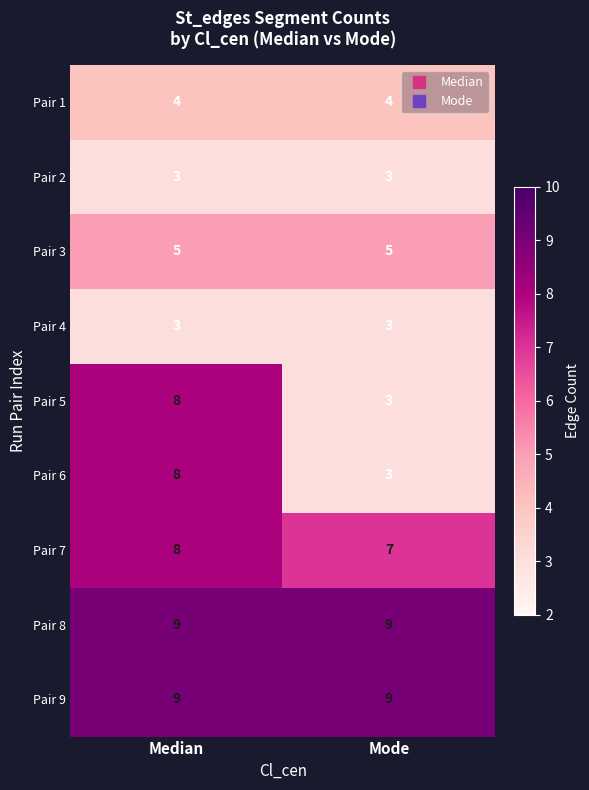

What is the total value across all series at Median?

57